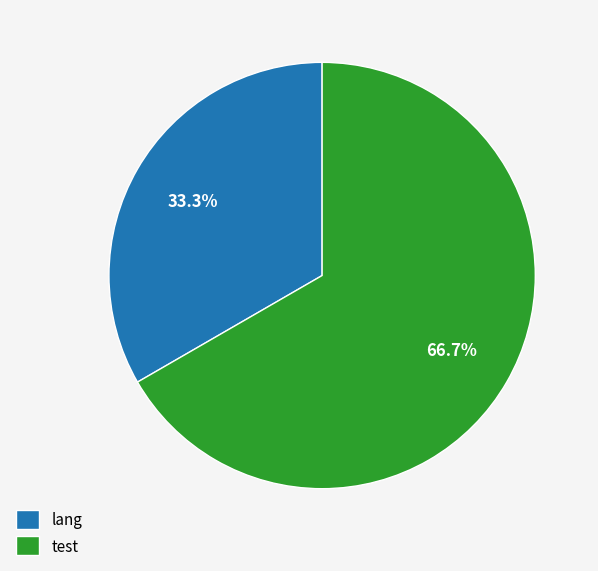

To the nearest percent, what percentage of the pie is lang?

33%